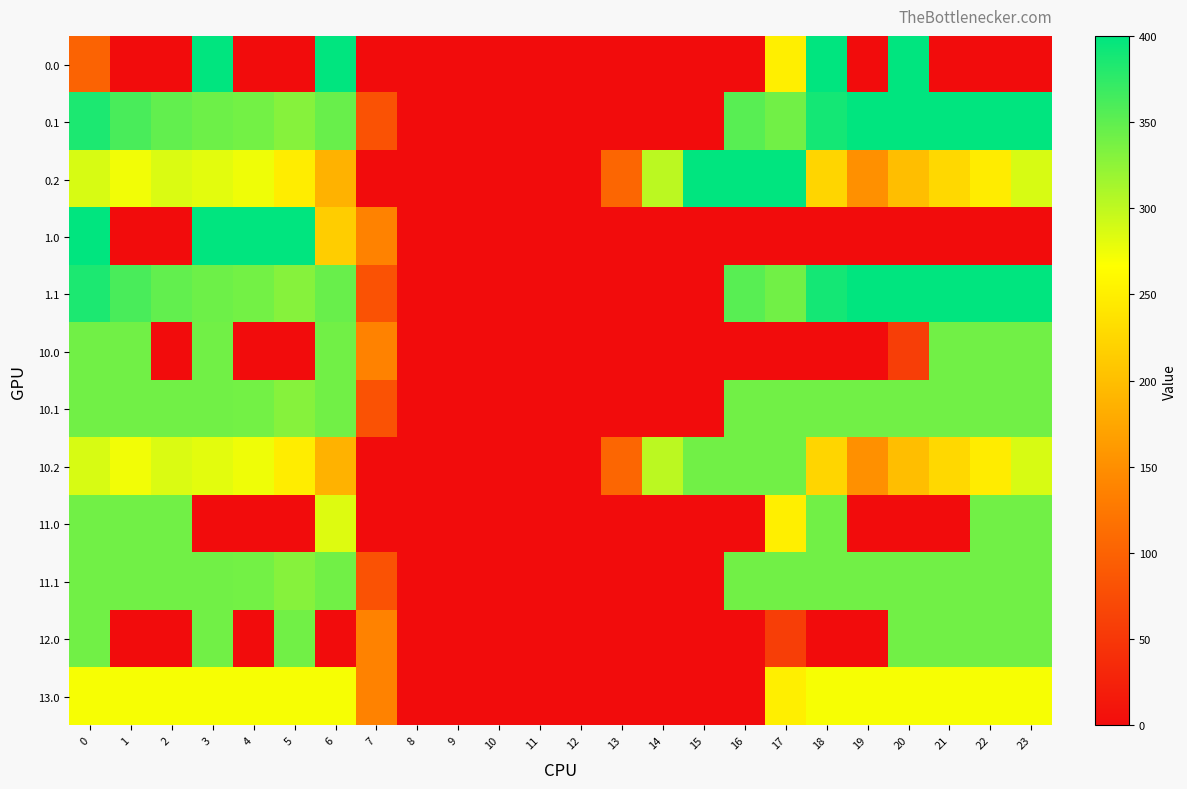

Which series has the largest range (max minus min)?

row_0